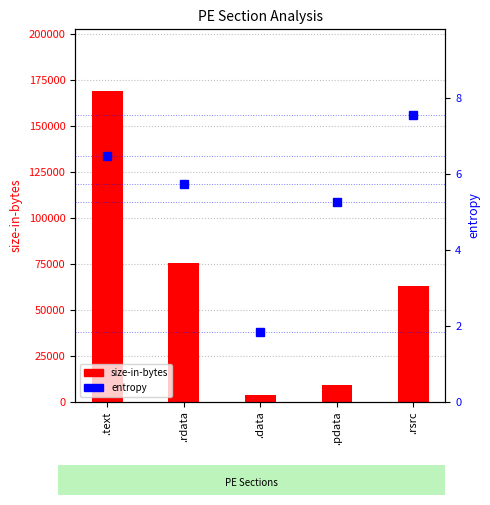

Where is entropy nearest to the value 4?

.pdata